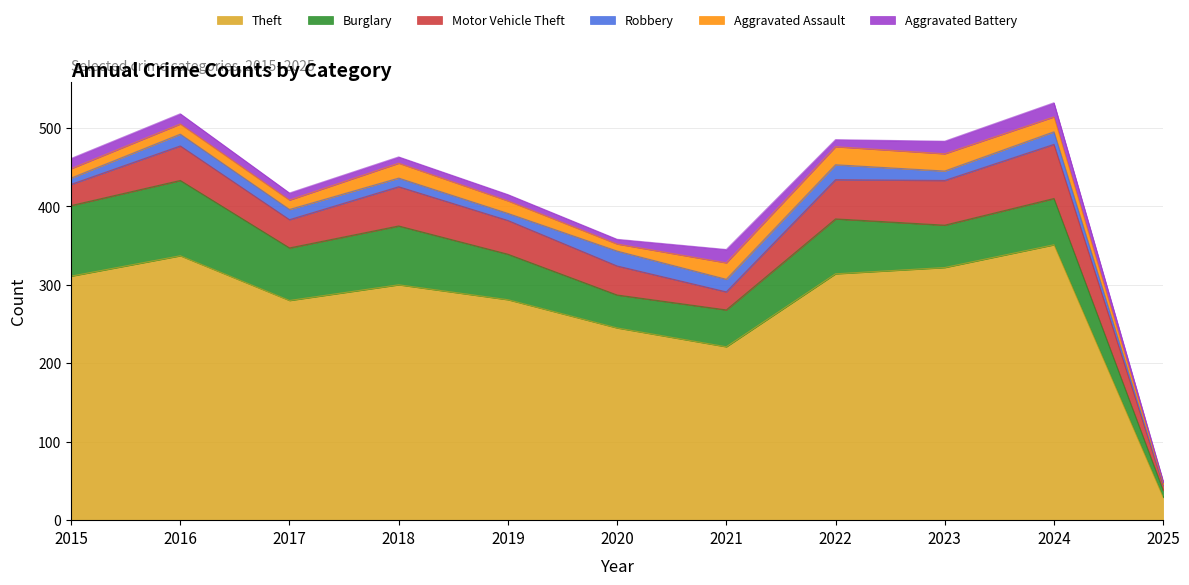

In Theft, how many points are lower than both neighbors (excluding endpoints)?

2